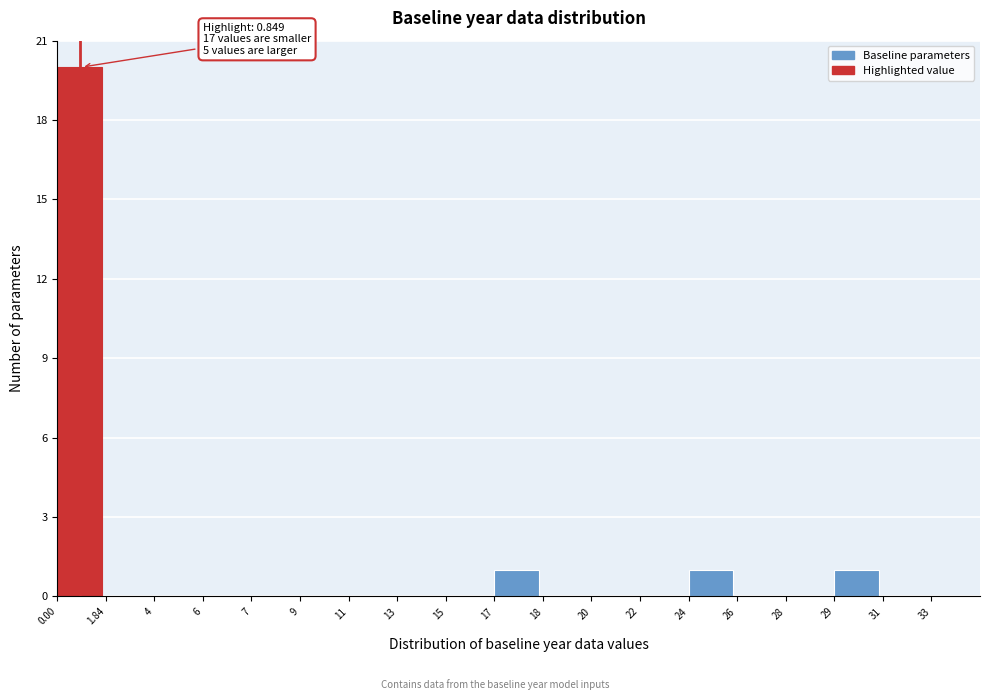

Reading left to right, transcribe all the data shown in this chart.

0.00=20	1.84=0	4=0	6=0	7=0	9=0	11=0	13=0	15=0	17=1	18=0	20=0	22=0	24=1	26=0	28=0	29=1	31=0	33=0